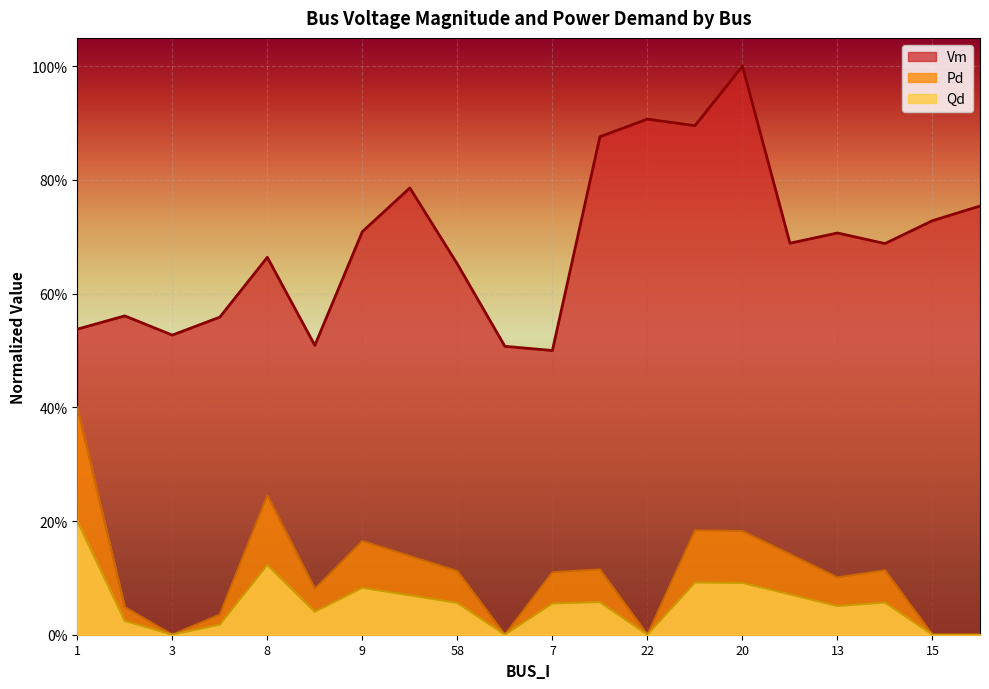

Reading left to right, what are all the values shown in this chart?

Vm: 1=0.5	2=0.6	3=0.5	4=0.6	8=0.7	5=0.5	9=0.7	10=0.8	58=0.7	6=0.5	7=0.5	11=0.9	22=0.9	24=0.9	20=1.0	12=0.7	13=0.7	14=0.7	15=0.7	16=0.8
Pd: 1=0.4	2=0.0	3=0.0	4=0.0	8=0.2	5=0.1	9=0.2	10=0.1	58=0.1	6=0.0	7=0.1	11=0.1	22=0.0	24=0.2	20=0.2	12=0.1	13=0.1	14=0.1	15=0.0	16=0.0
Qd: 1=0.2	2=0.0	3=0.0	4=0.0	8=0.1	5=0.0	9=0.1	10=0.1	58=0.1	6=0.0	7=0.1	11=0.1	22=0.0	24=0.1	20=0.1	12=0.1	13=0.1	14=0.1	15=0.0	16=0.0